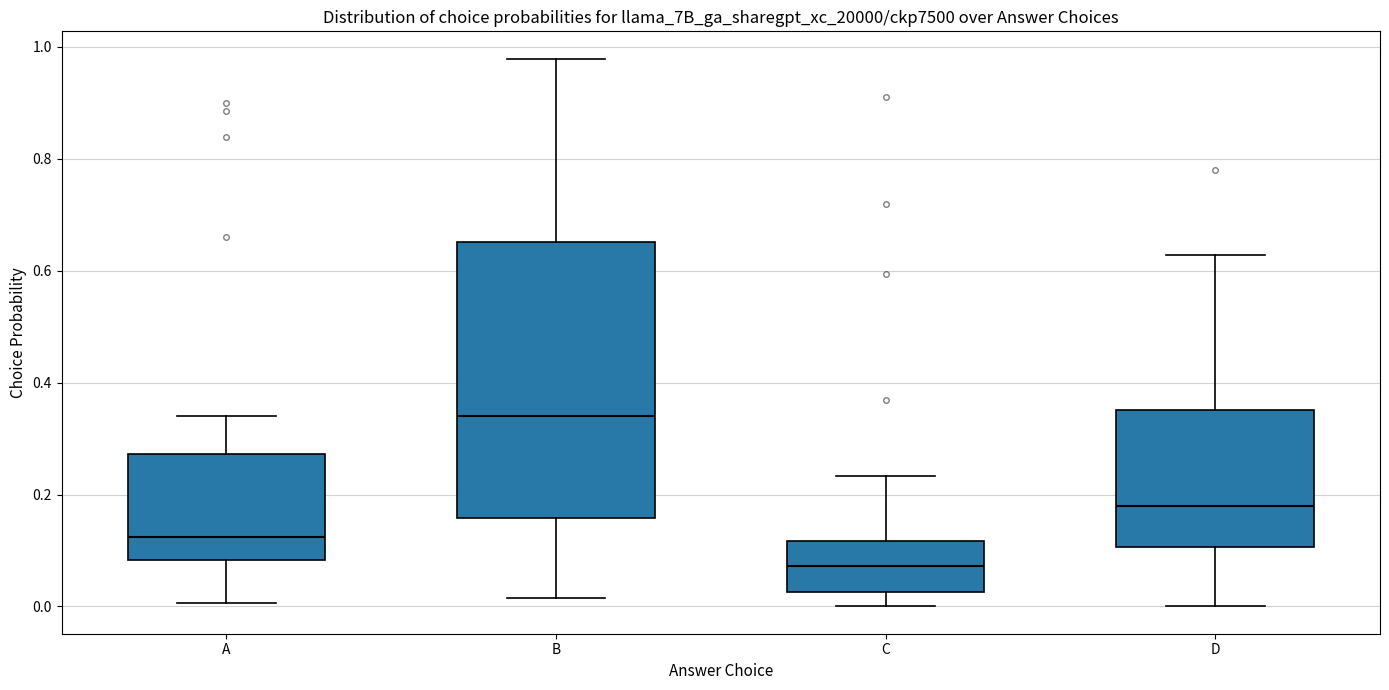

Which box is the tallest, from its lower edge to its upper edge?

B